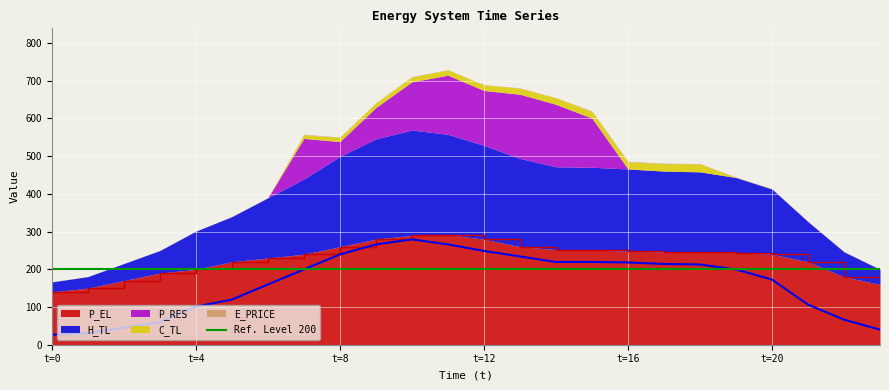

At which label does H_TL first exceed 199?

7